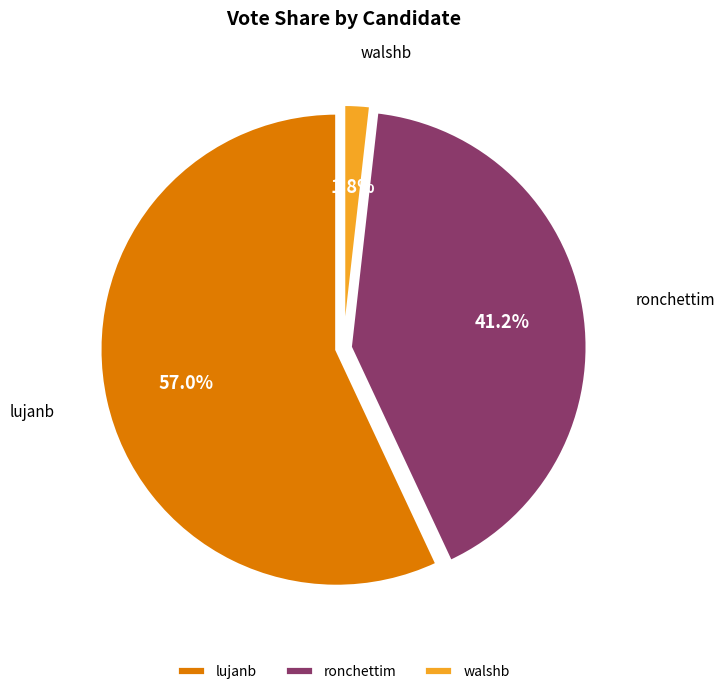

How many slices are in this pie chart?

3